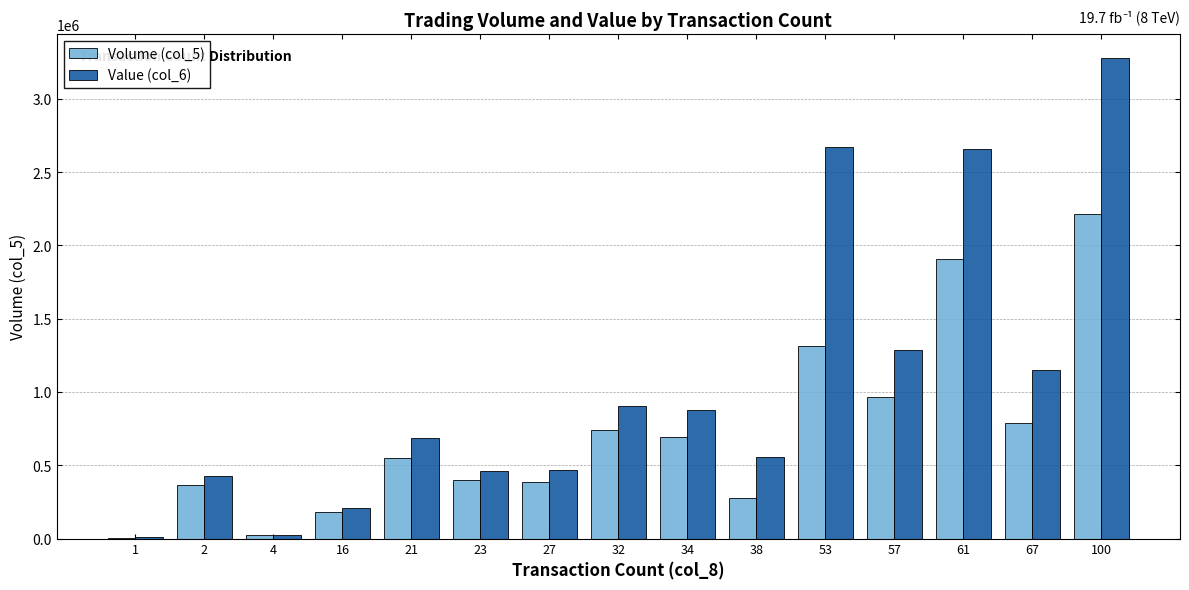

True or false: Value (col_6) has a value of 555128 at 2.

False